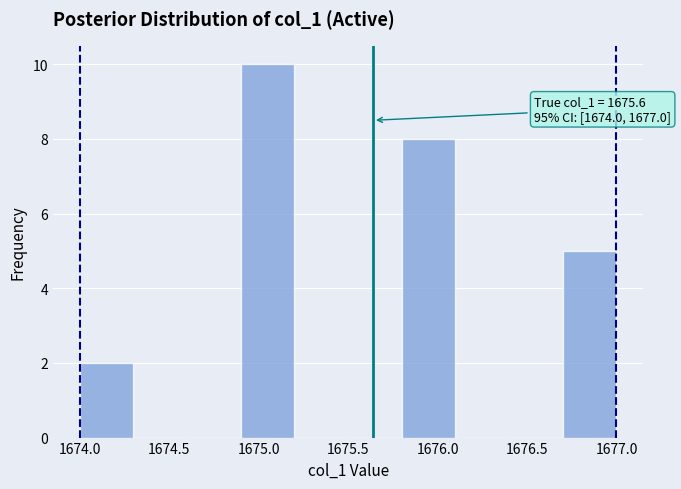

Over which range of the x-axis is the bar tallest?

1674.9 to 1675.2